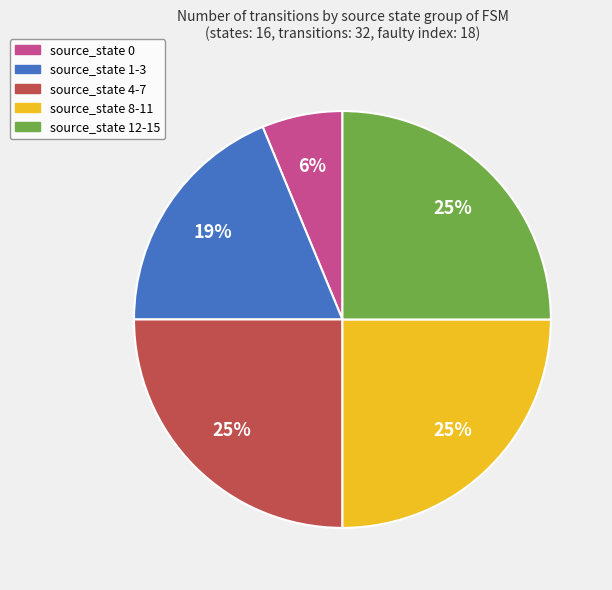

To the nearest percent, what is the average slice percentage?

20%